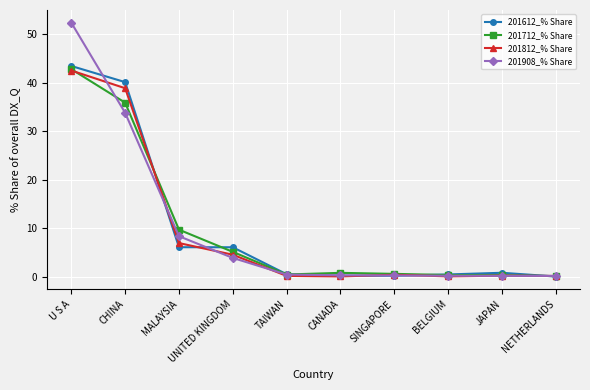

What is the value of the 201712_% Share point at the 2nd from the left?

35.9